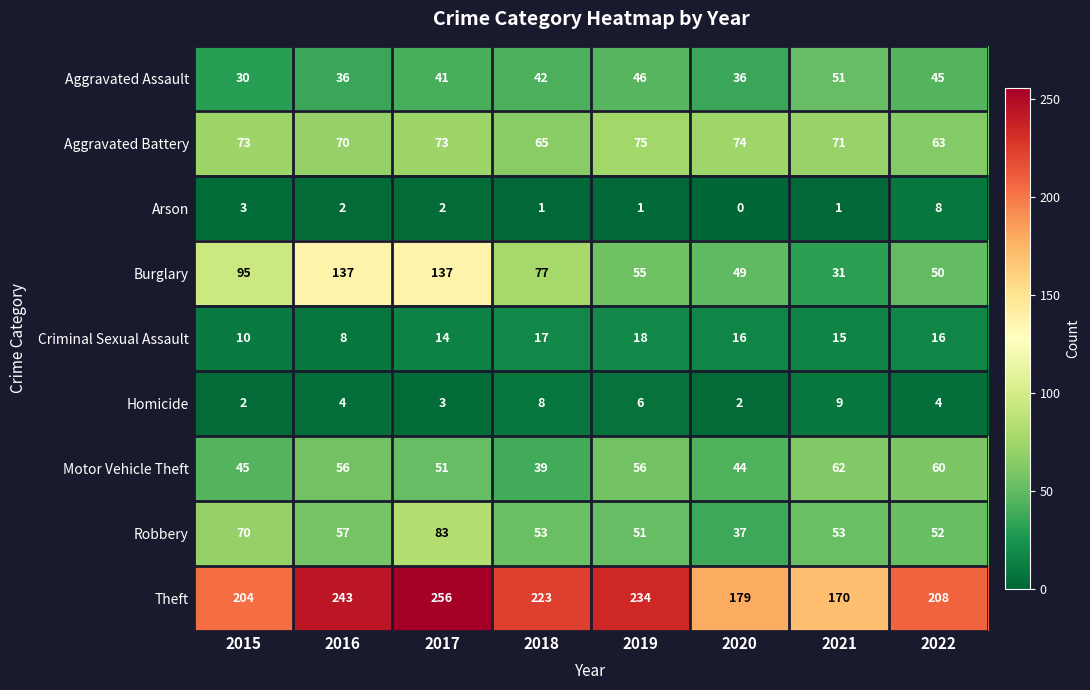

What is the difference between the maximum and second lowest values in the Burglary series?

88